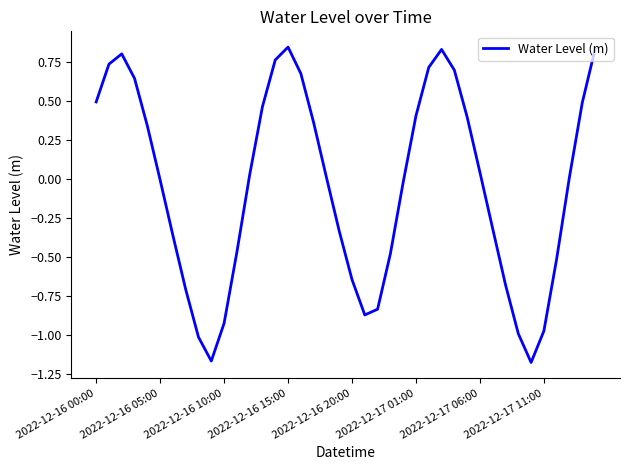

What is the difference between the maximum and minimum values?

2.0